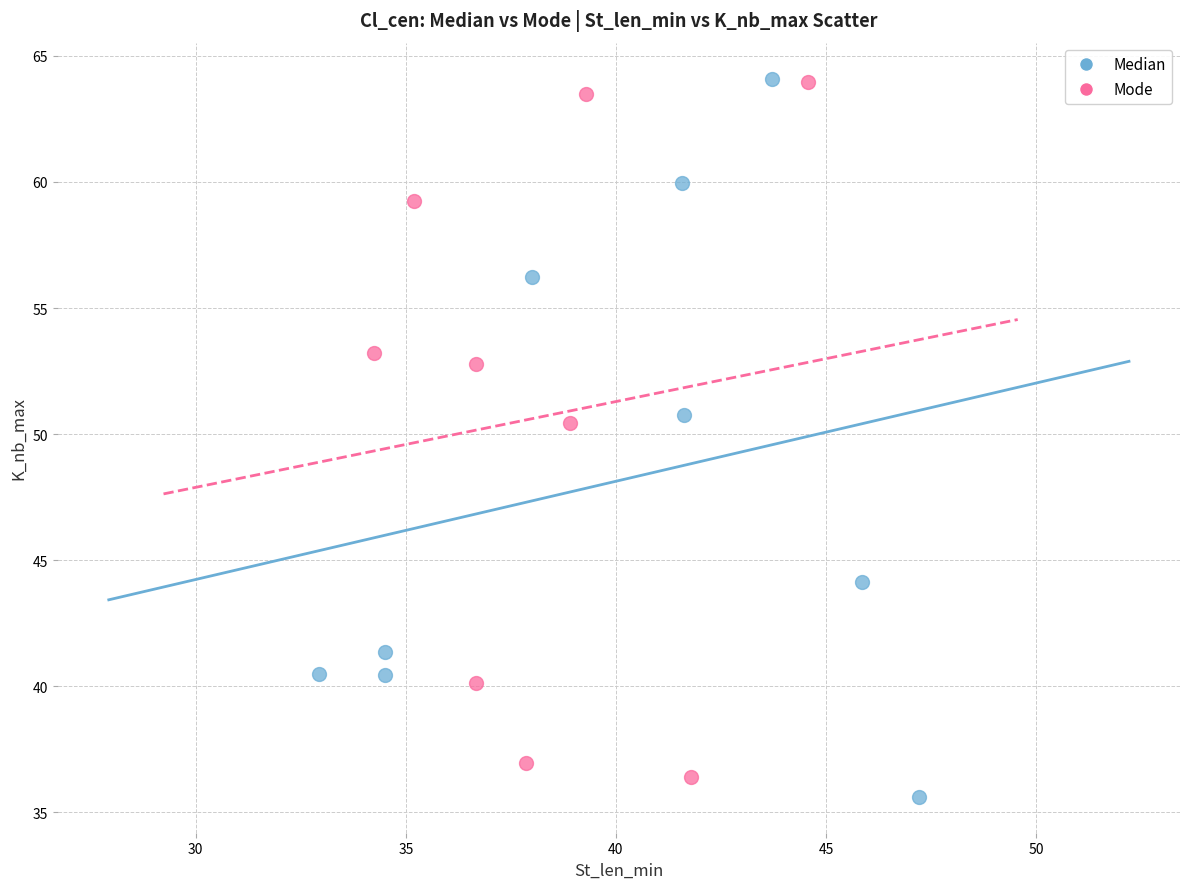

Which series has the largest Y range (max minus min)?

Median